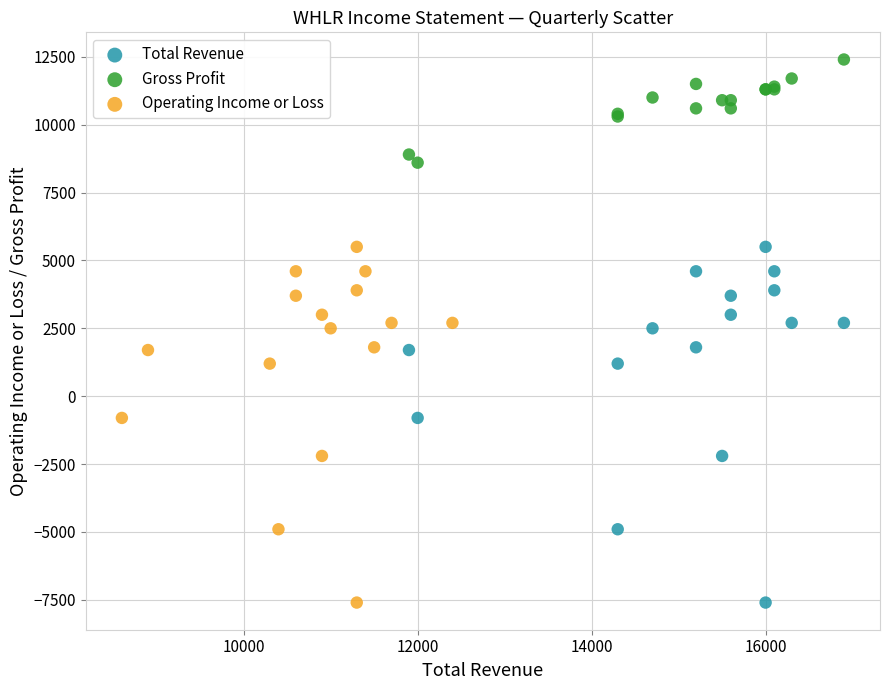

Which series contains the highest Y value?

Gross Profit